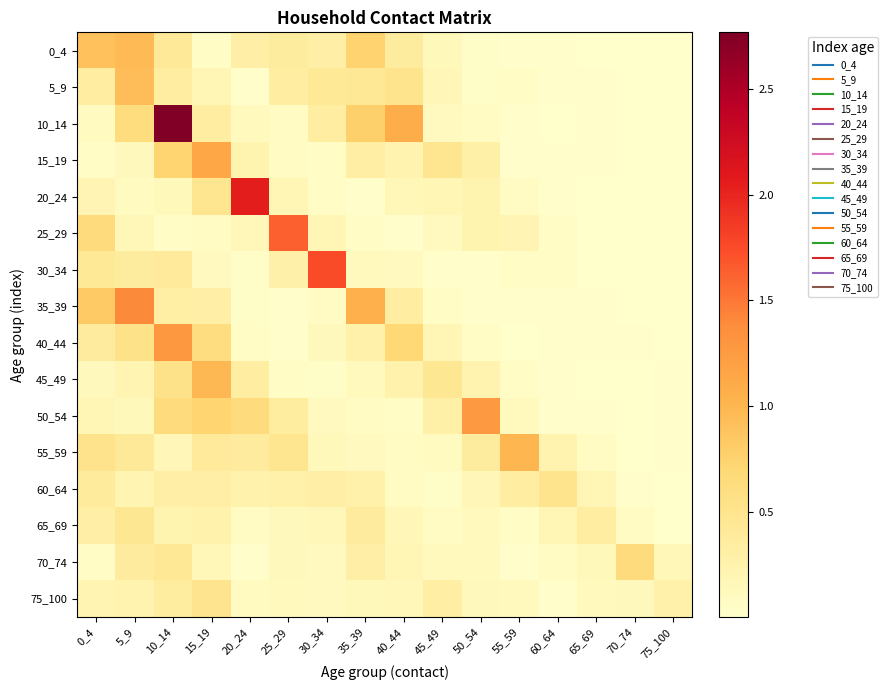

At which category is the sum across all series the highest?

10_14